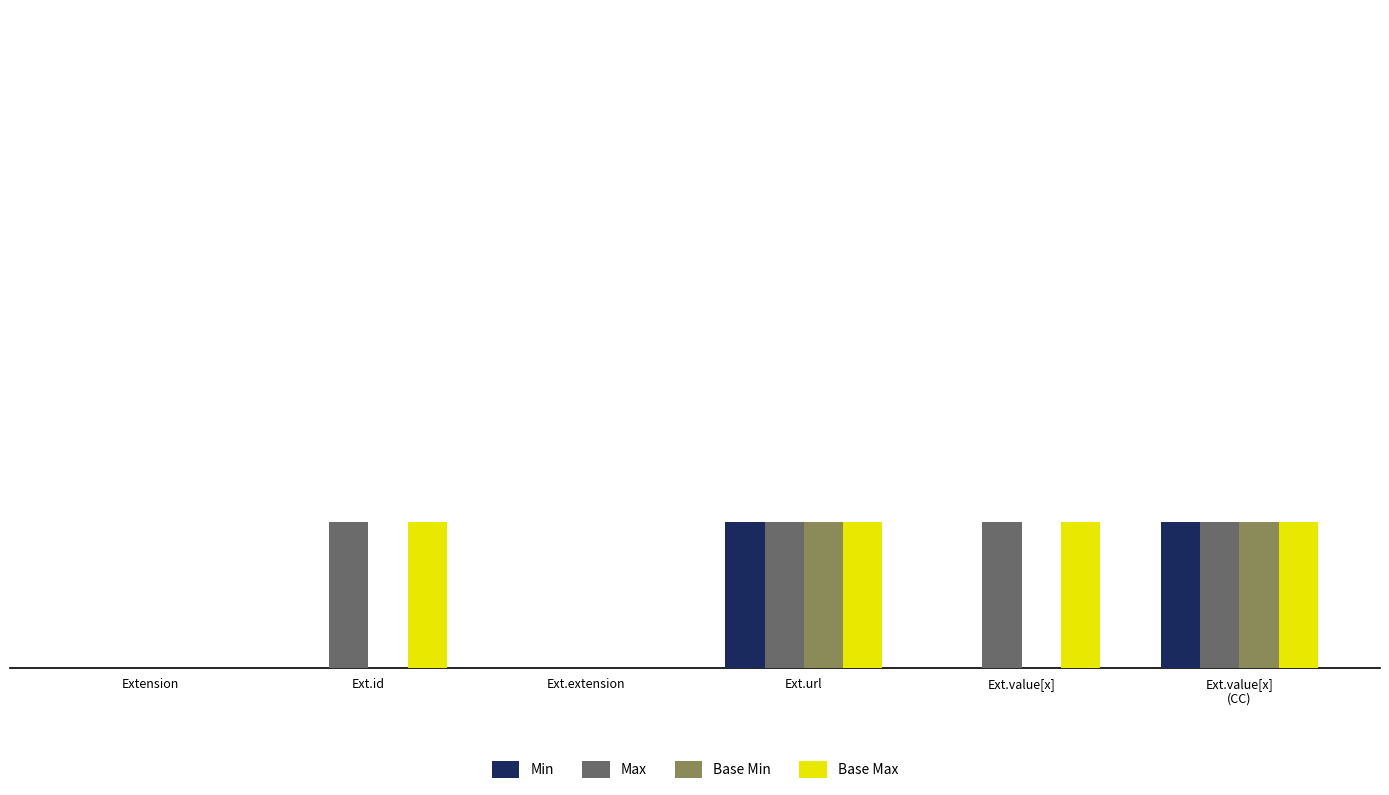

Is the value of Max at Ext.url greater than the value of Base Max at Extension?

Yes